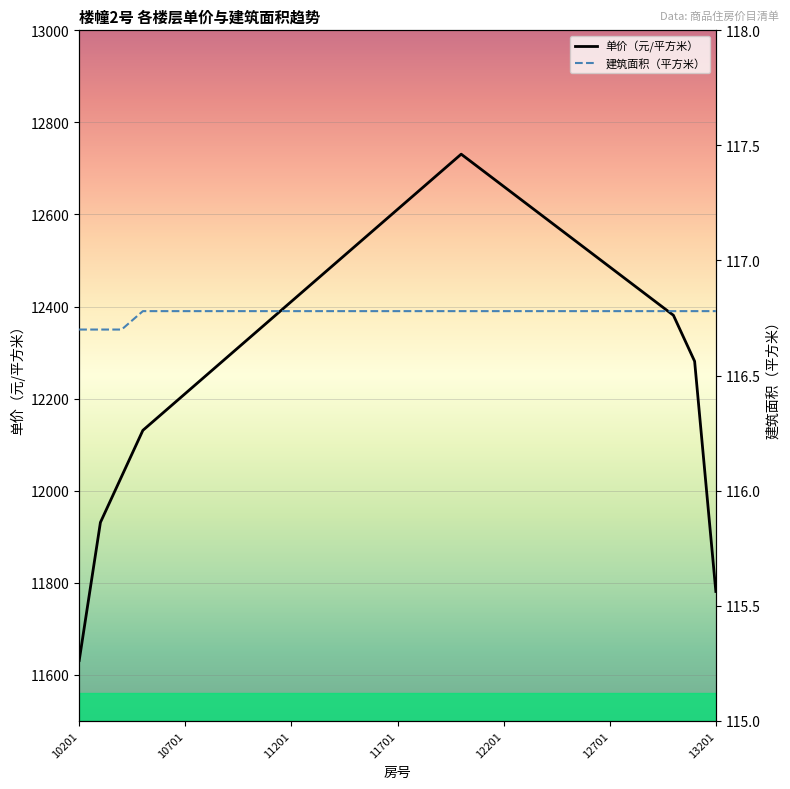

What is the maximum value for 单价（元/平方米）?

12731